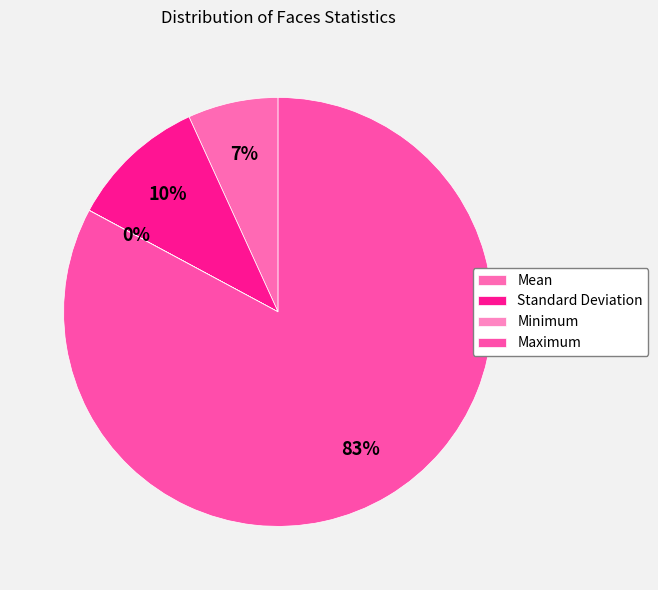

How many segments does this pie chart have?

4